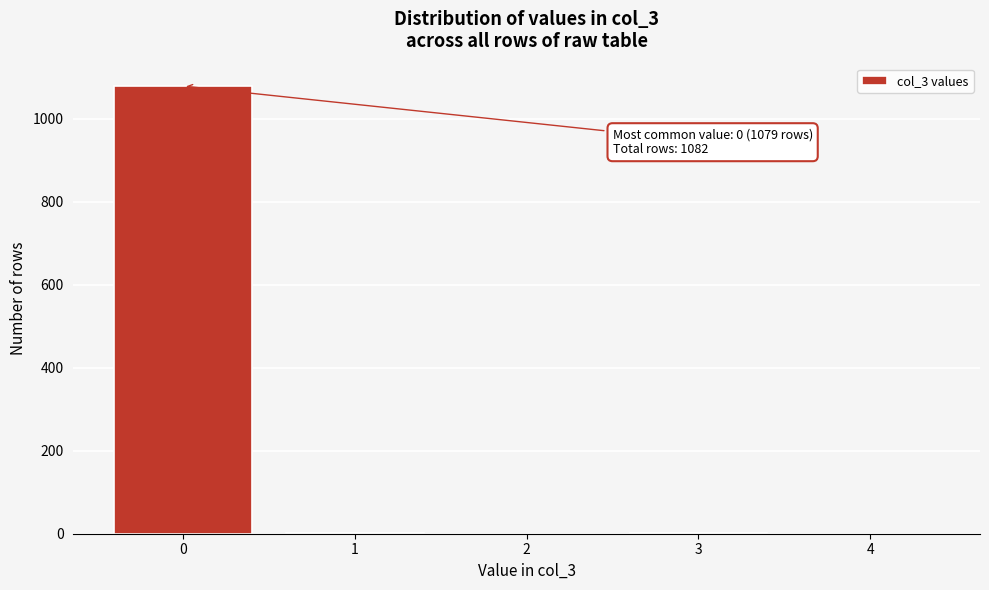

The value at 2 is 655. True or false?

False